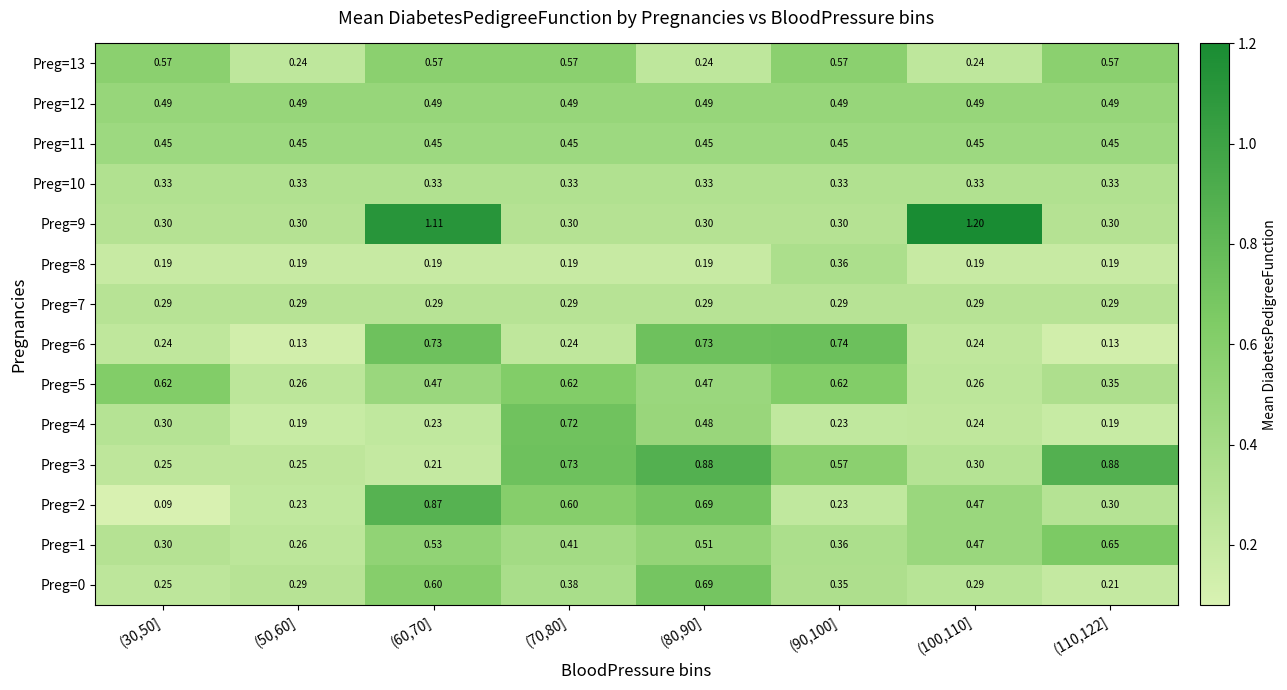

Is the value of Preg=1 at (50,60] greater than the value of Preg=5 at (70,80]?

No